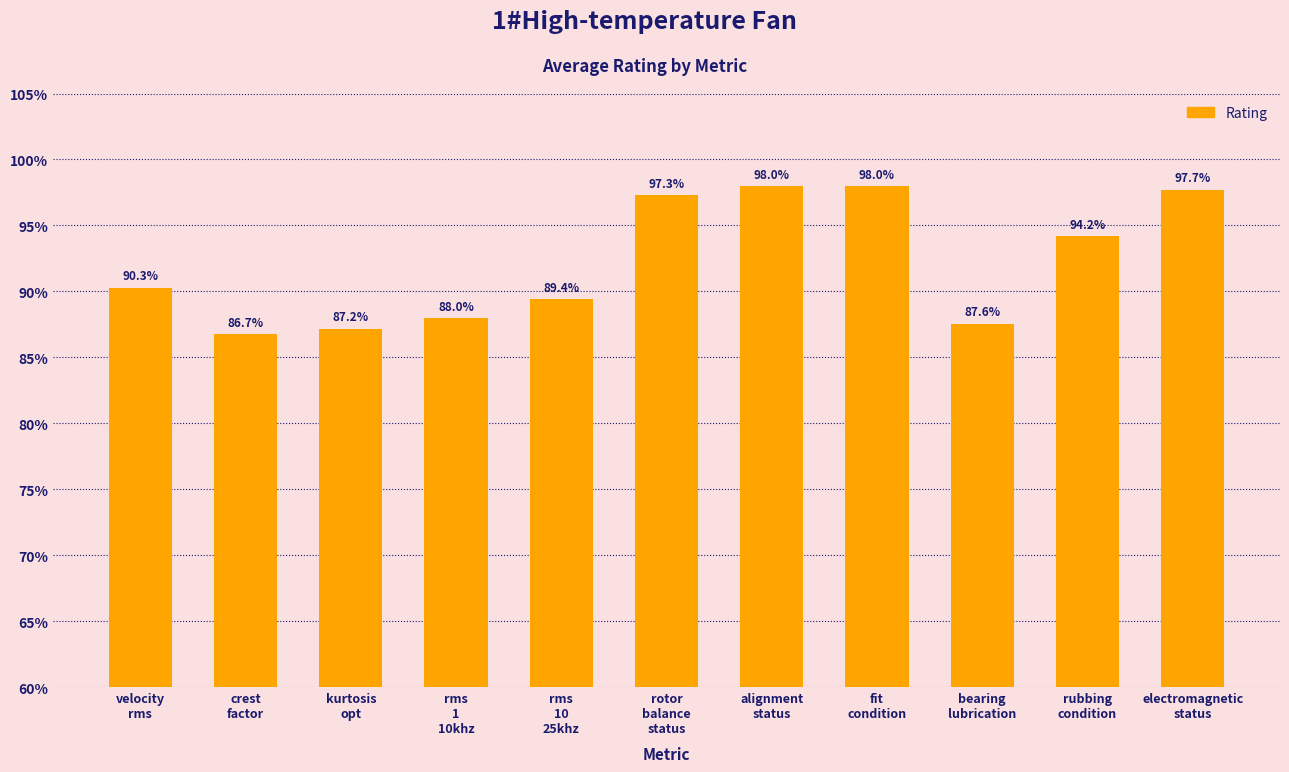

The value at kurtosis
opt is 87.2. True or false?

True